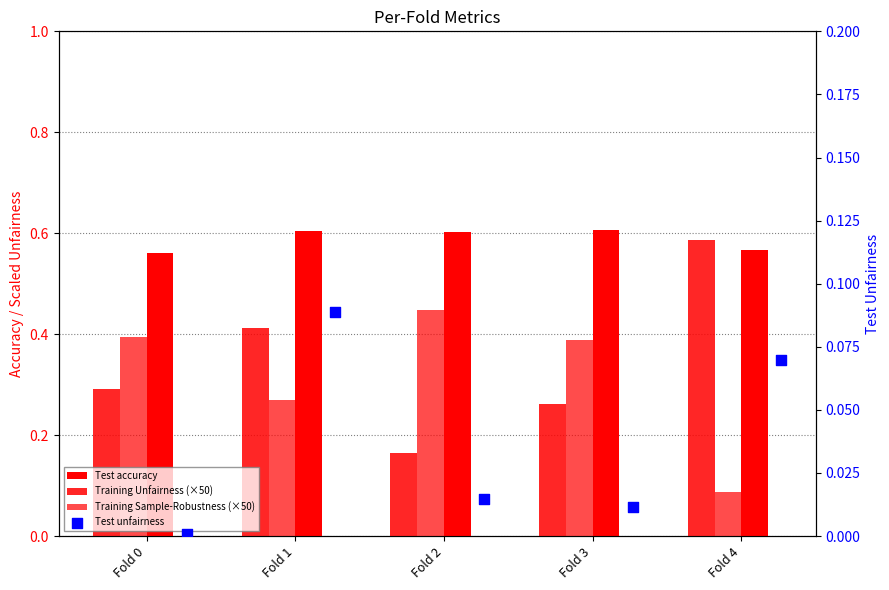

Which series has the largest total across all categories?

Test accuracy